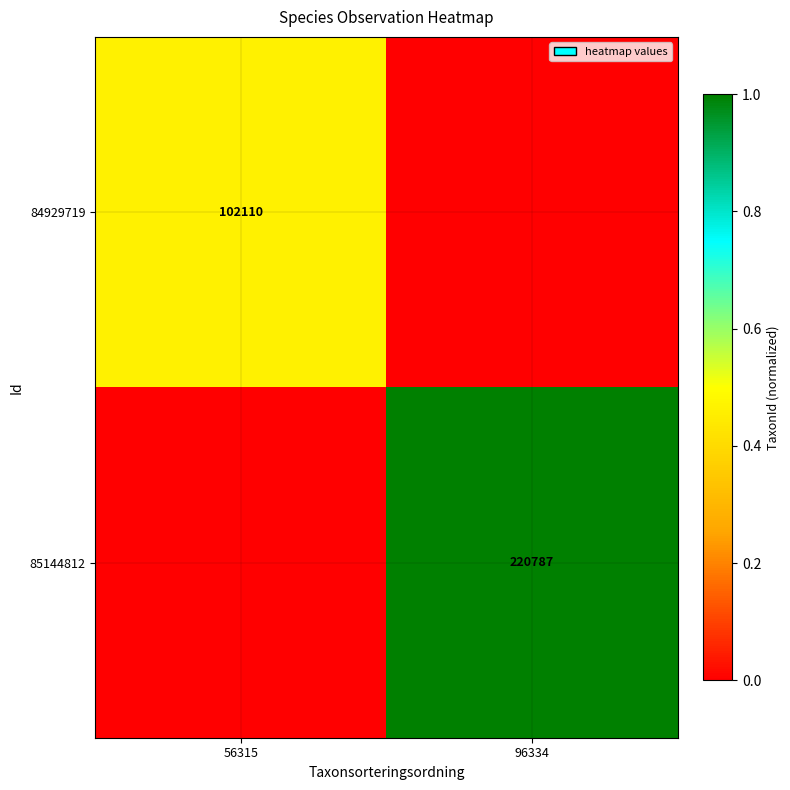

True or false: 85144812 has a value of 1.5 at 96334.

False